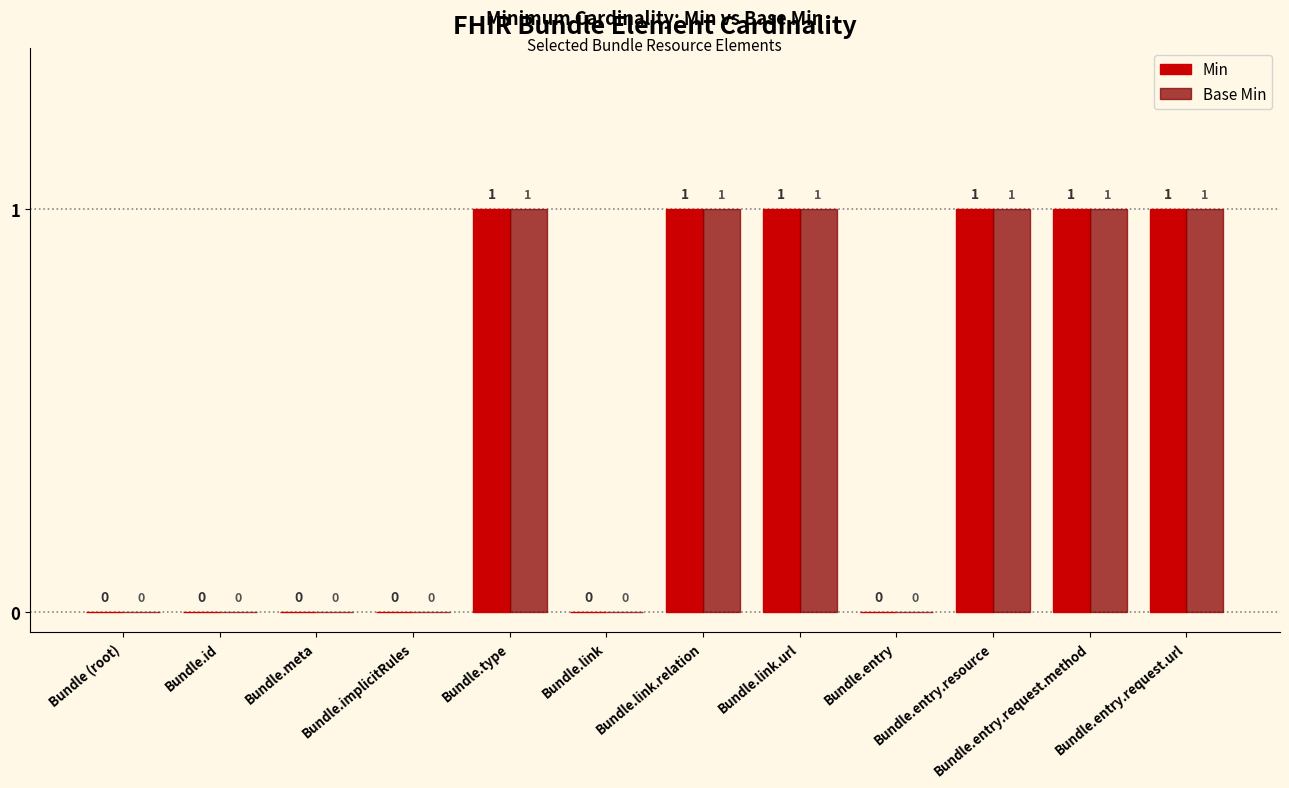

Reading left to right, what are all the values shown in this chart?

Min: 0	0	0	0	1	0	1	1	0	1	1	1
Base Min: 0	0	0	0	1	0	1	1	0	1	1	1